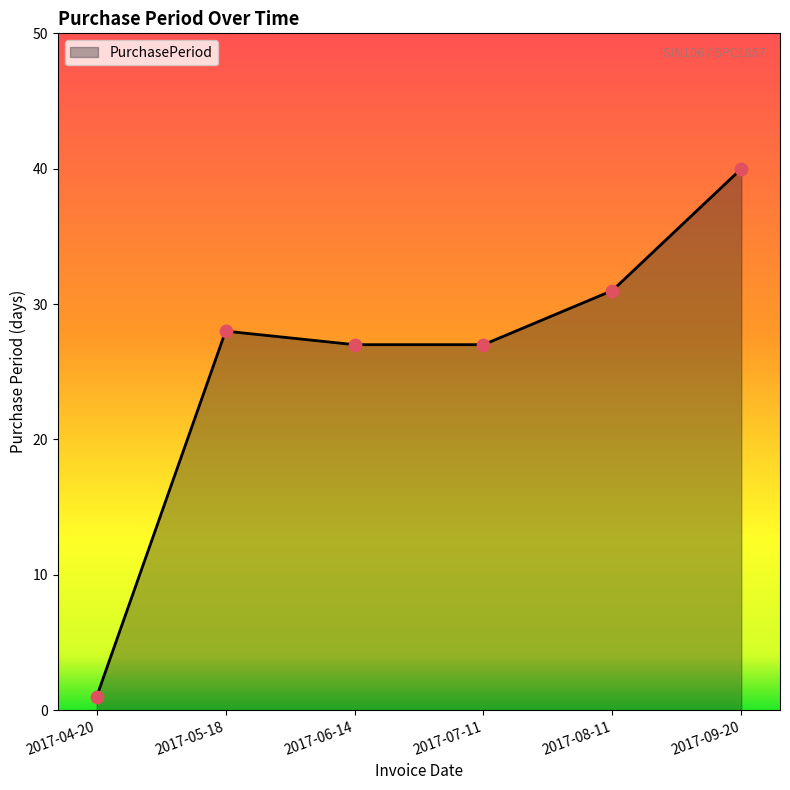

Between 2017-04-20 and 2017-05-18, which is larger?

2017-05-18